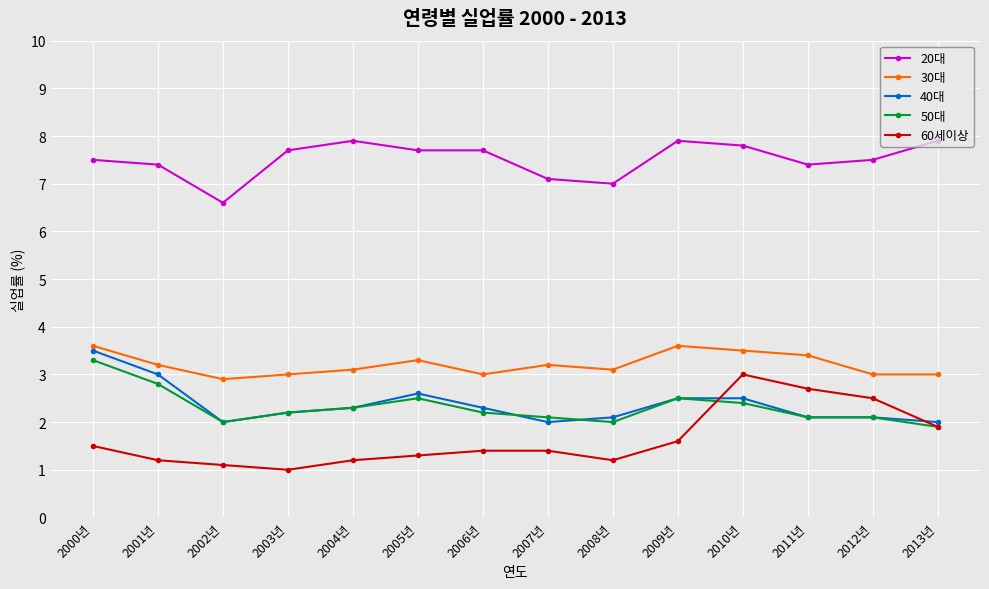

How many lines are shown in the chart?

5